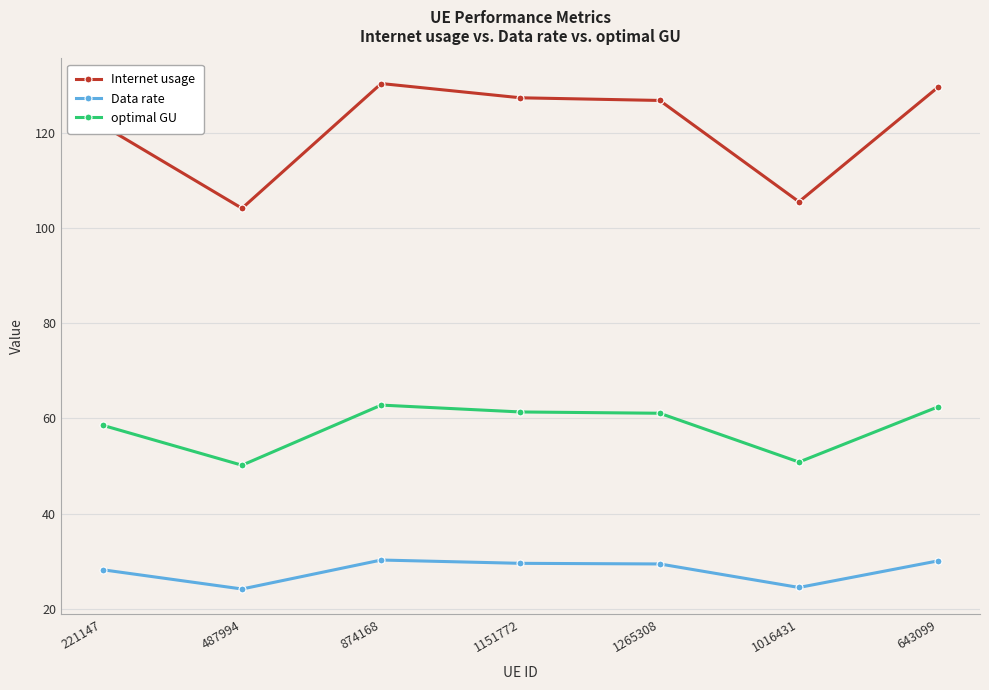

What is the difference between the second highest and minimum values in the Data rate series?

5.9